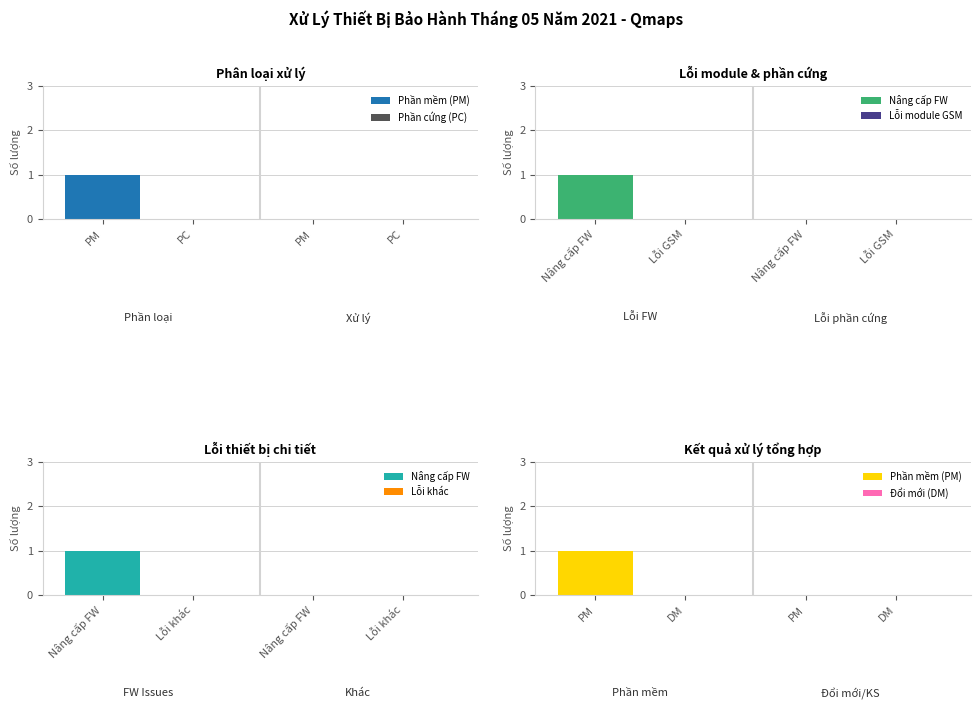

Between PM and PC, which series saw the biggest shift?

Phần mềm (PM)